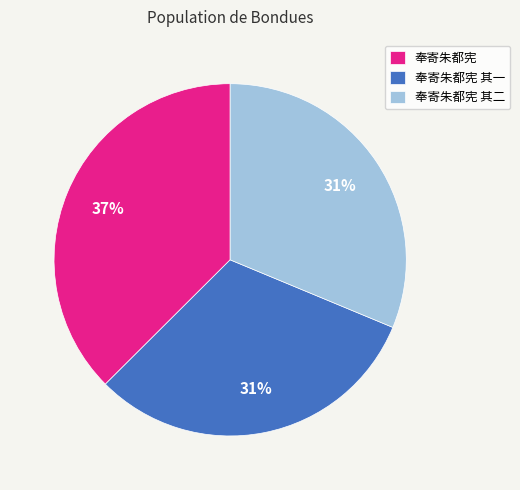

To the nearest percent, what percentage of the pie is 奉寄朱都宪?

37%